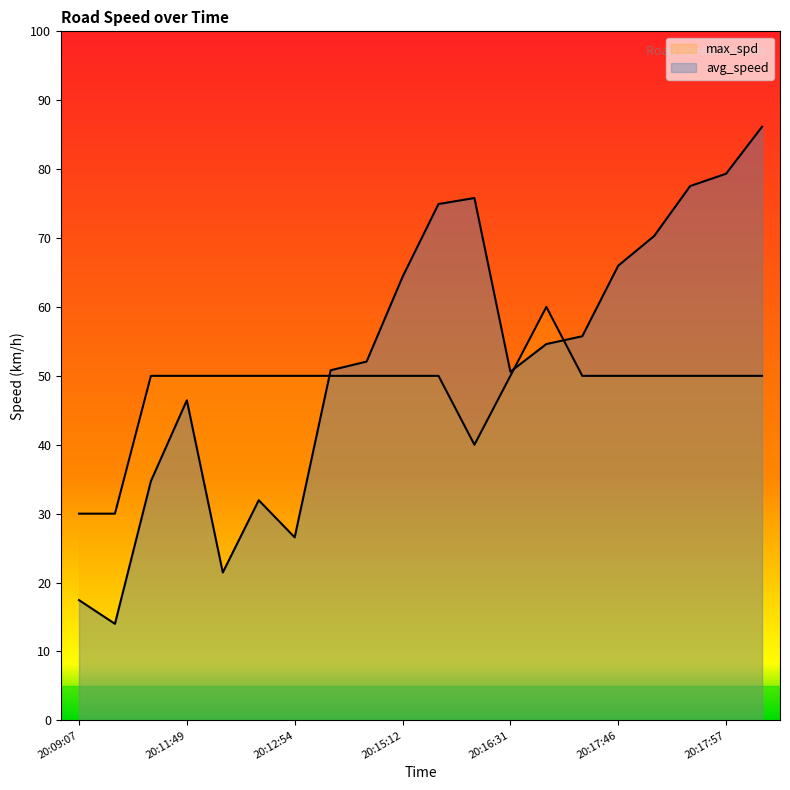

What is the total value across all series at 20:16:31?

100.6